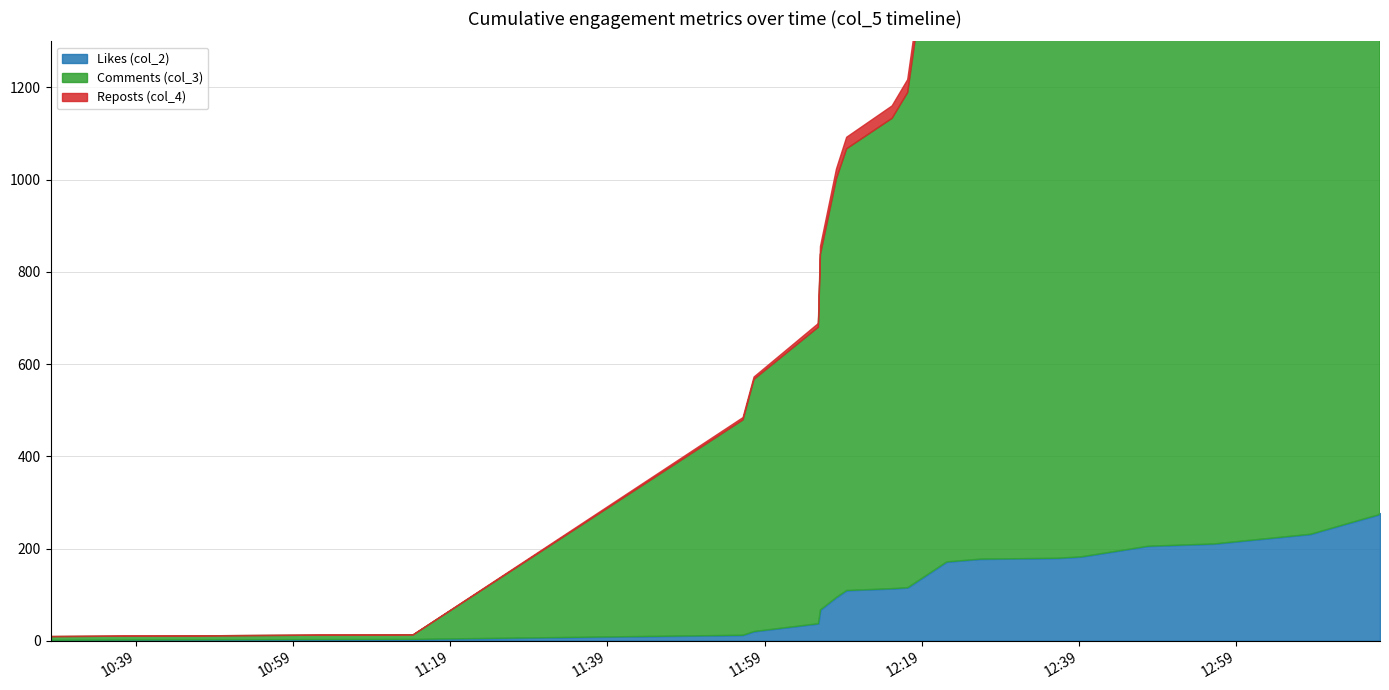

How many data points does each series have?

20